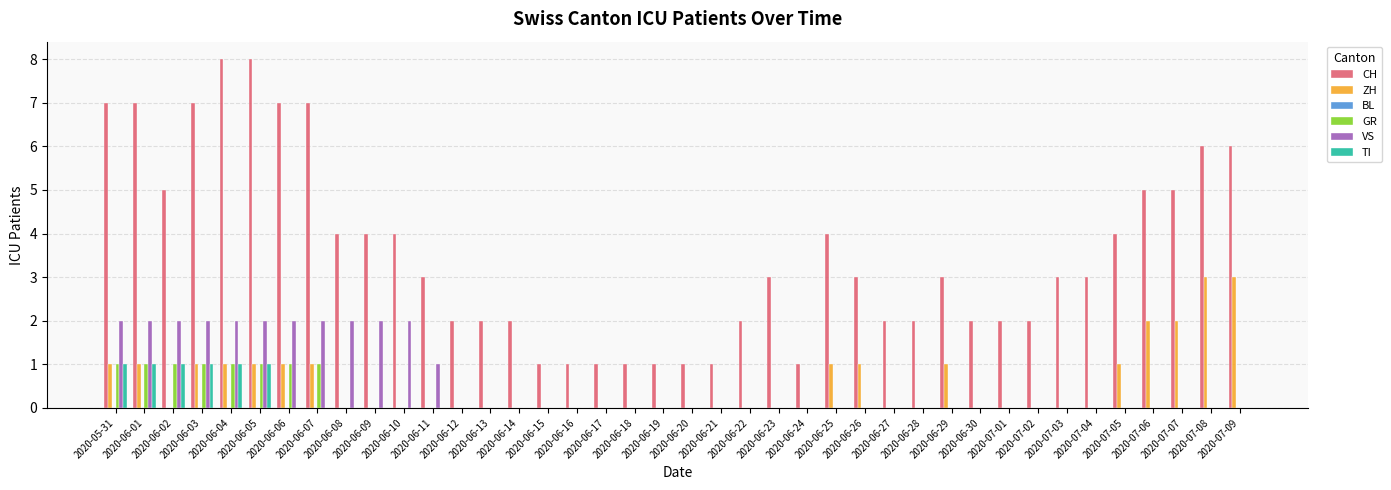

What is the sum of all TI values?

6